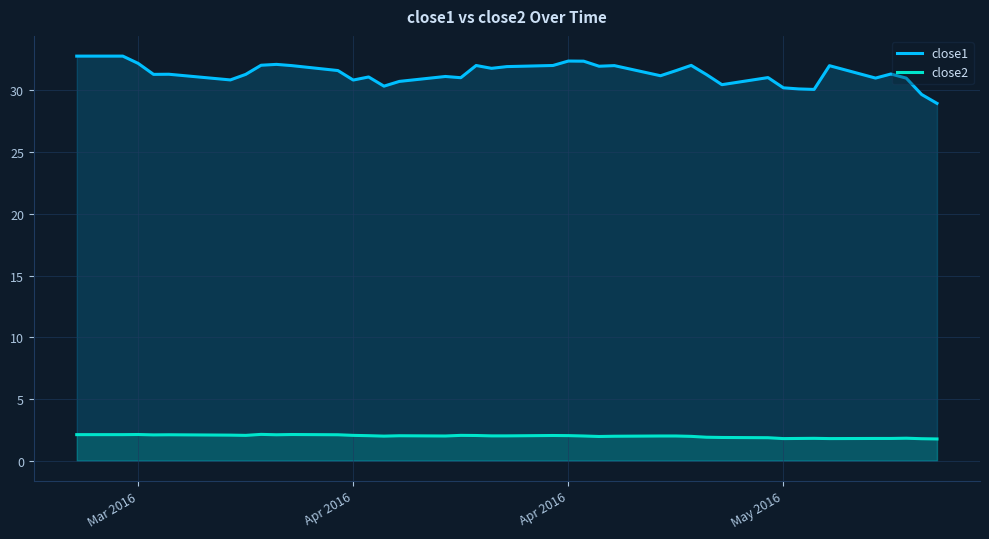

Does the chart display data point markers on the line(s)?

No